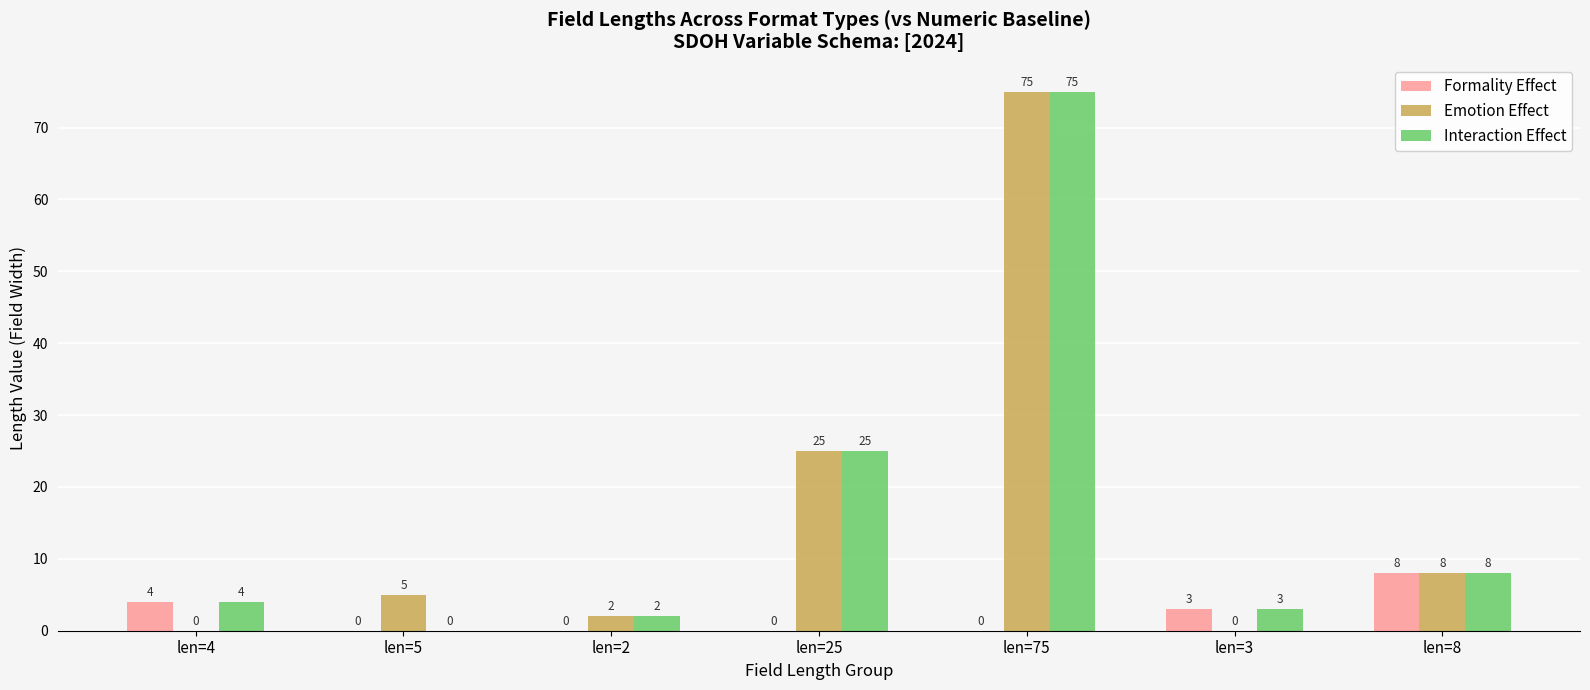

How many data points does each series have?

7